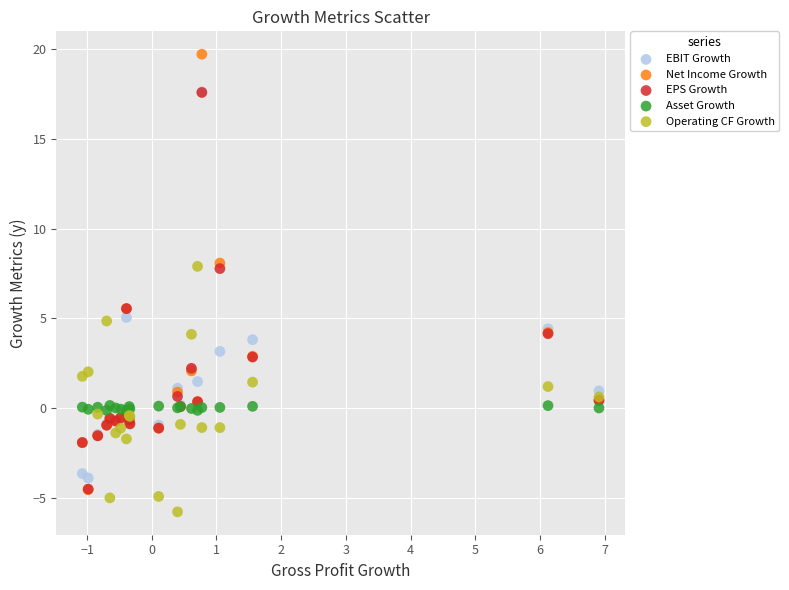

What are all the series names shown in the legend?

EBIT Growth, Net Income Growth, EPS Growth, Asset Growth, Operating CF Growth